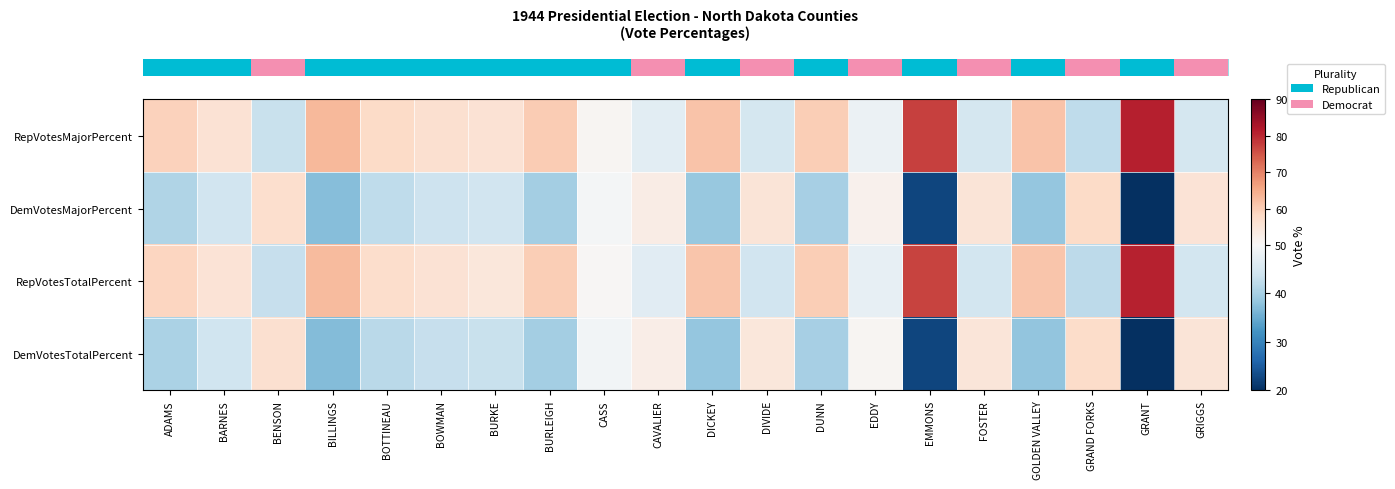

Which label corresponds to the largest value in the chart?

GRANT